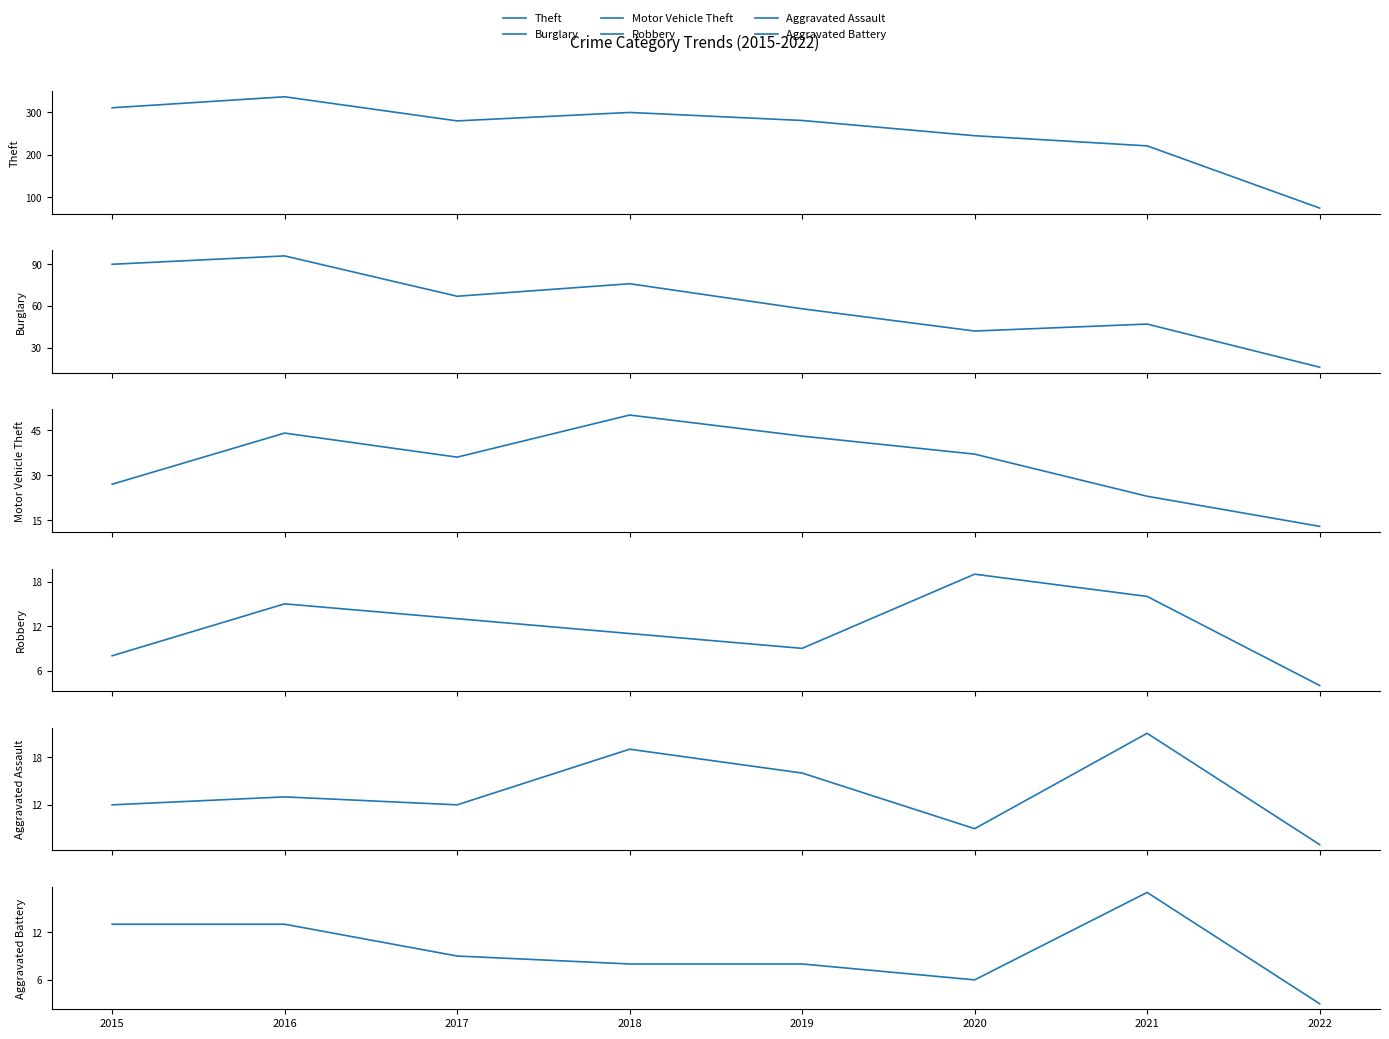

Reading left to right, transcribe all the data shown in this chart.

Theft: 311	337	280	300	281	245	221	74
Burglary: 90	96	67	76	58	42	47	16
Motor Vehicle Theft: 27	44	36	50	43	37	23	13
Robbery: 8	15	13	11	9	19	16	4
Aggravated Assault: 12	13	12	19	16	9	21	7
Aggravated Battery: 13	13	9	8	8	6	17	3